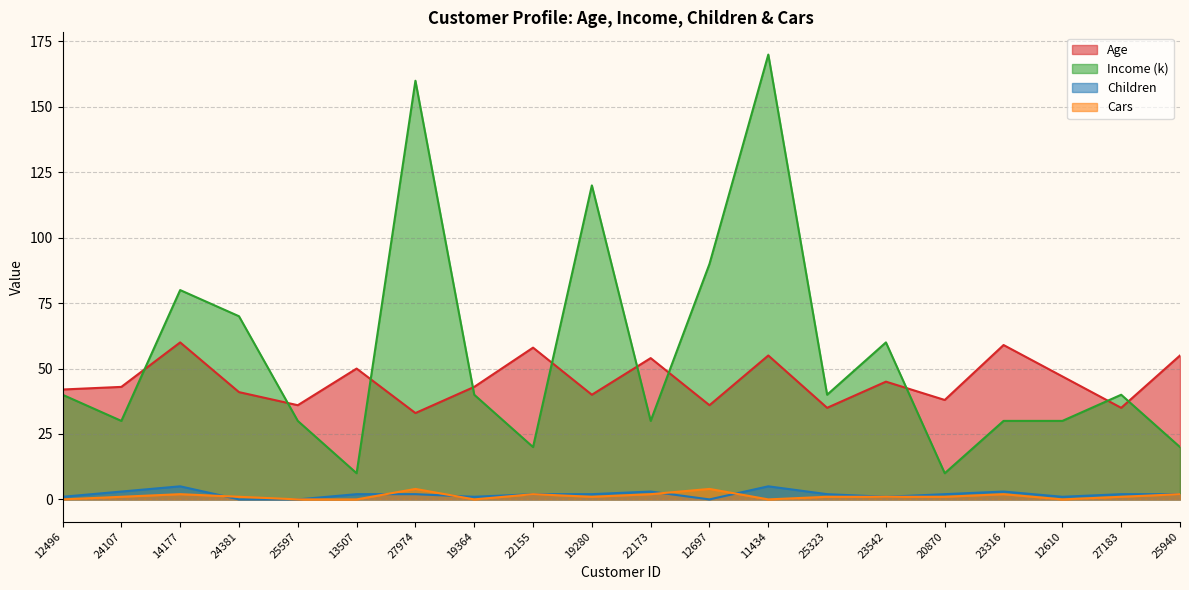

What are all the series names shown in the legend?

Age, Income (k), Children, Cars